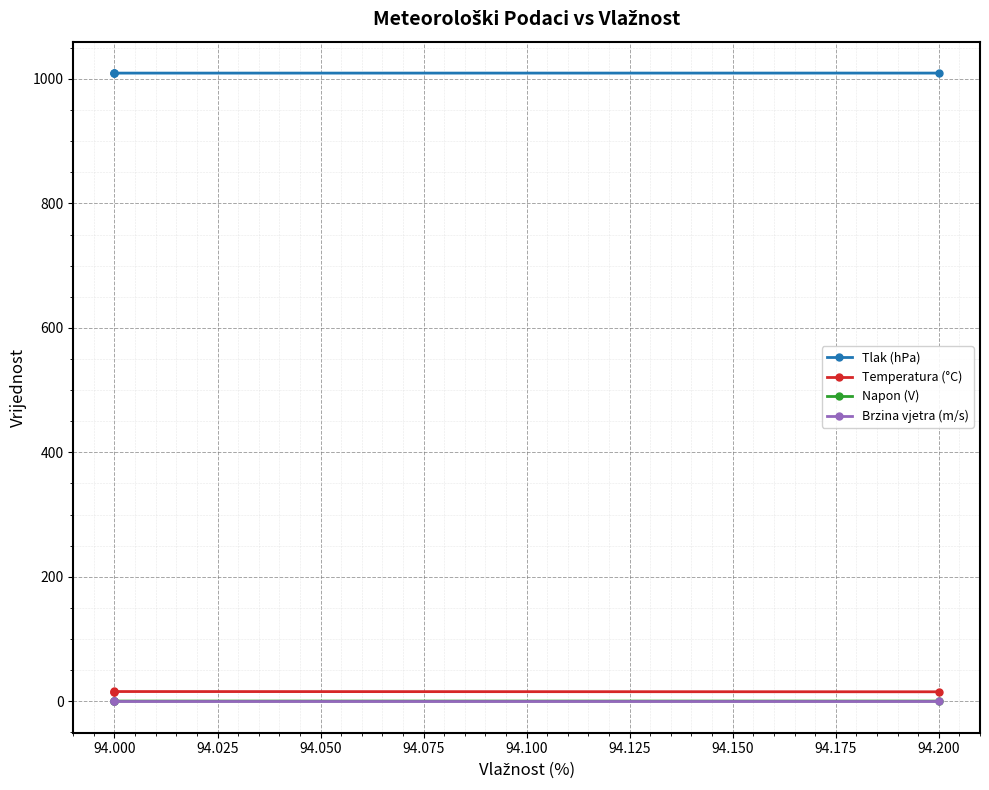

True or false: Tlak (hPa) and Napon (V) cross at least once.

False